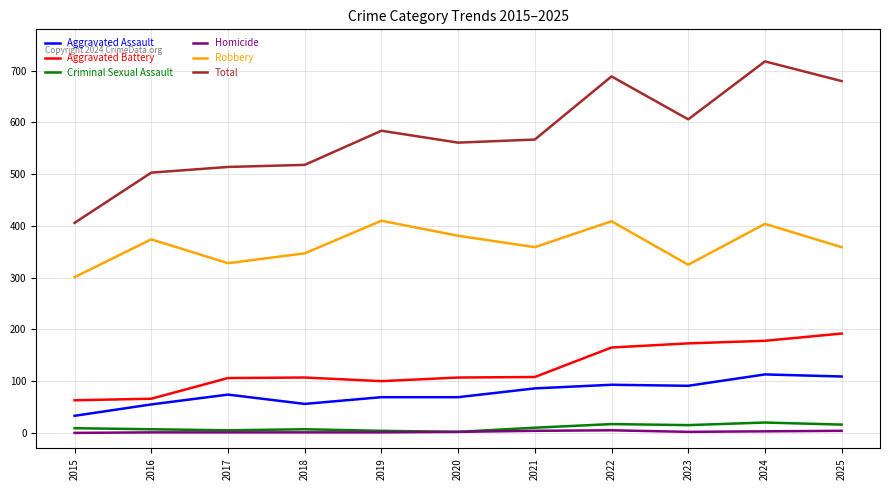

True or false: Aggravated Battery has a value of 173 at 2023.

True